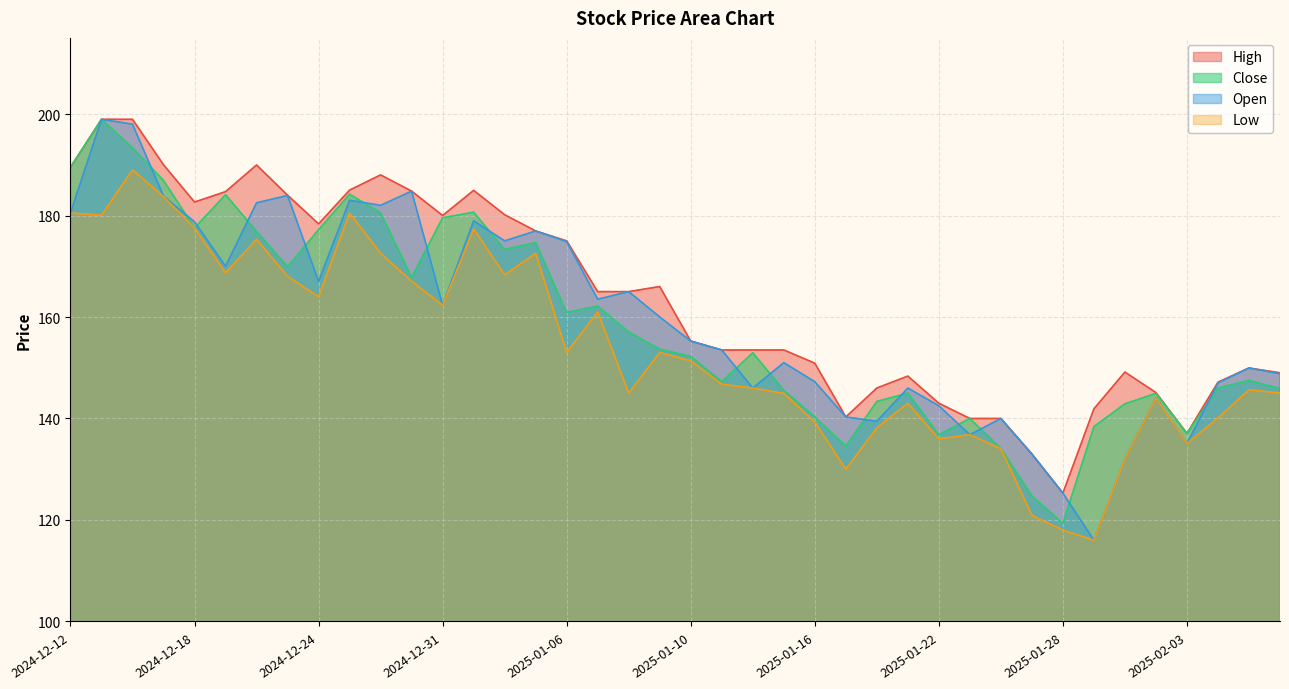

In Open, how many points are lower than both neighbors (excluding endpoints)?

11